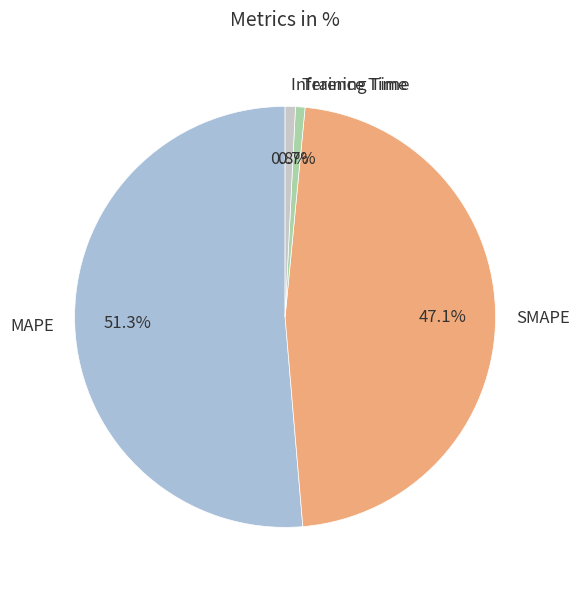

True or false: Inference Time accounts for 10% of the total.

False